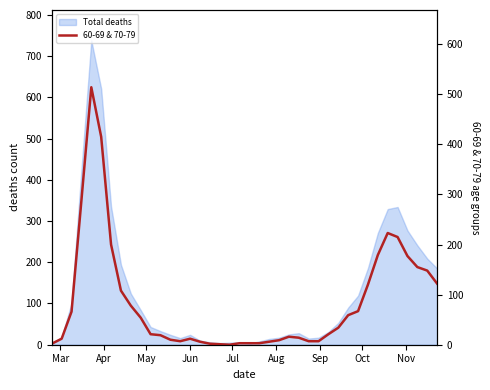

Is it true that the value at 38 is 100?

False